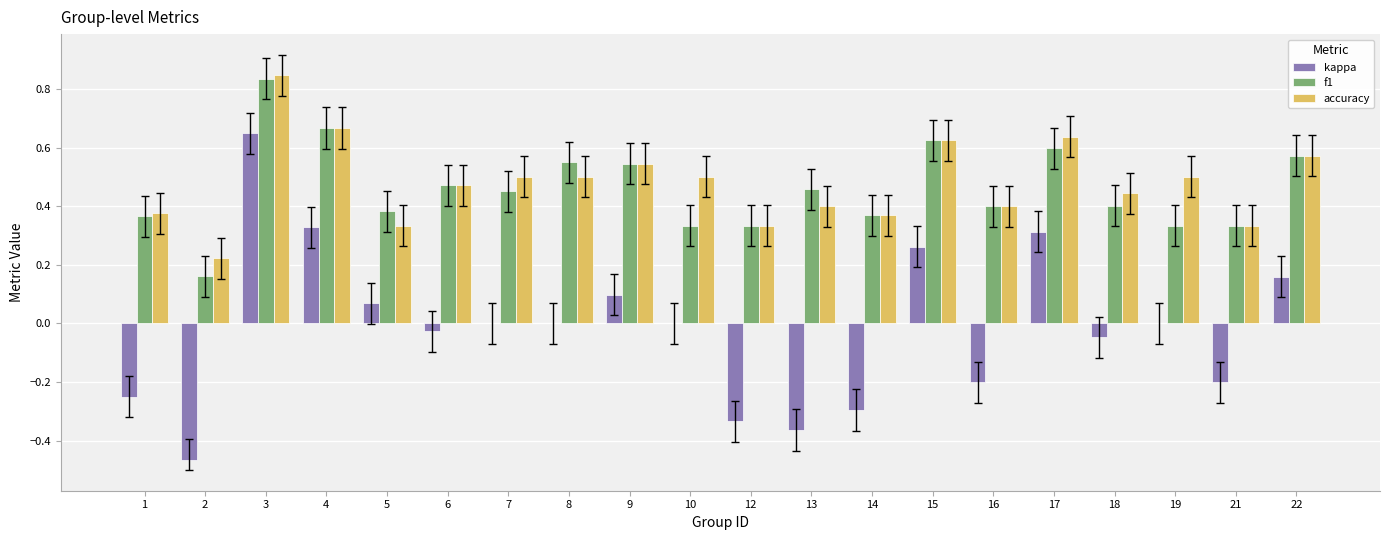

At which label does kappa first exceed 0?

3